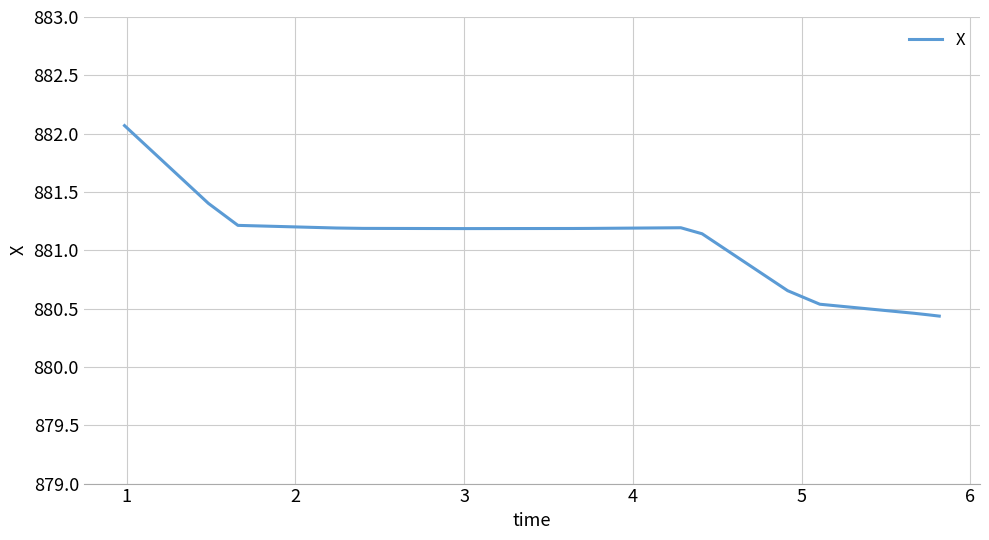

How many lines are shown in the chart?

1